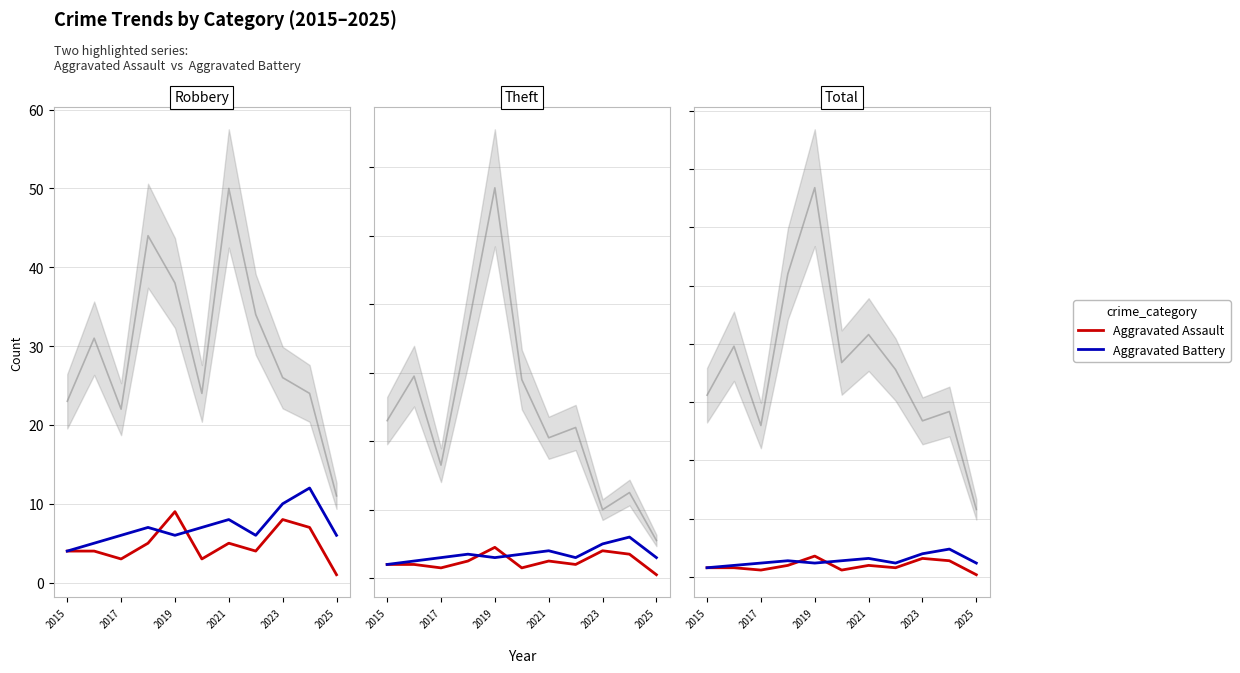

How many data points does each series have?

11